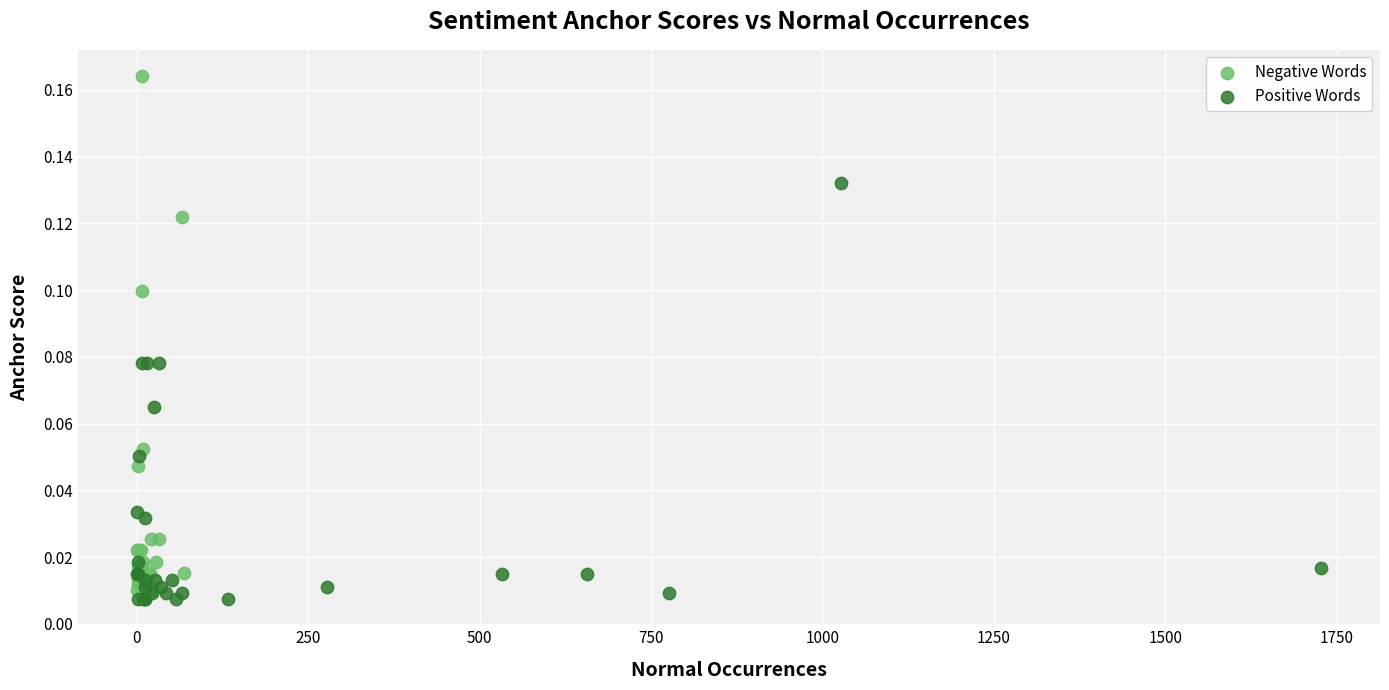

Which series contains the highest Y value?

Negative Words